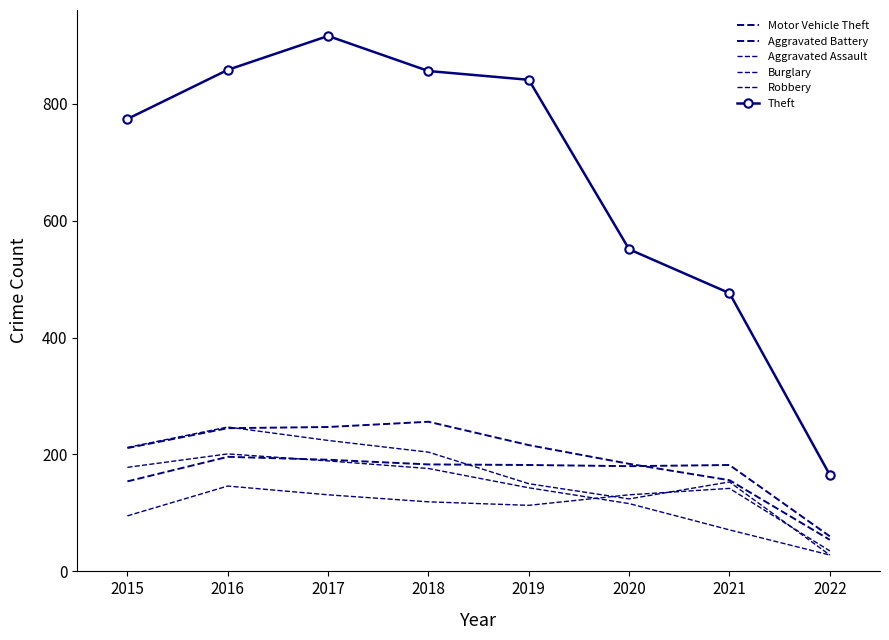

In Aggravated Battery, how many points are higher than both neighbors (excluding endpoints)?

2